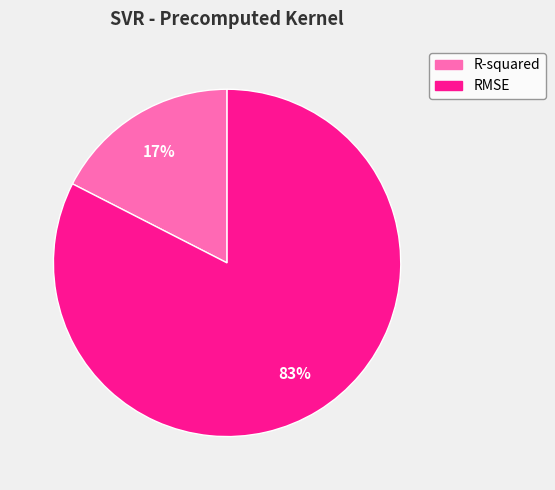

True or false: RMSE accounts for 76% of the total.

False